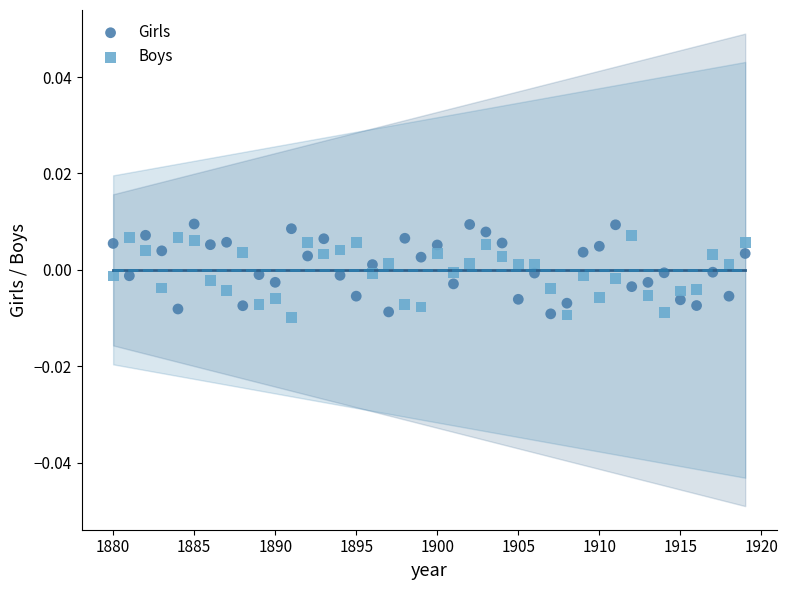

What is the X range (max minus min) for the scatter plot?

39.0